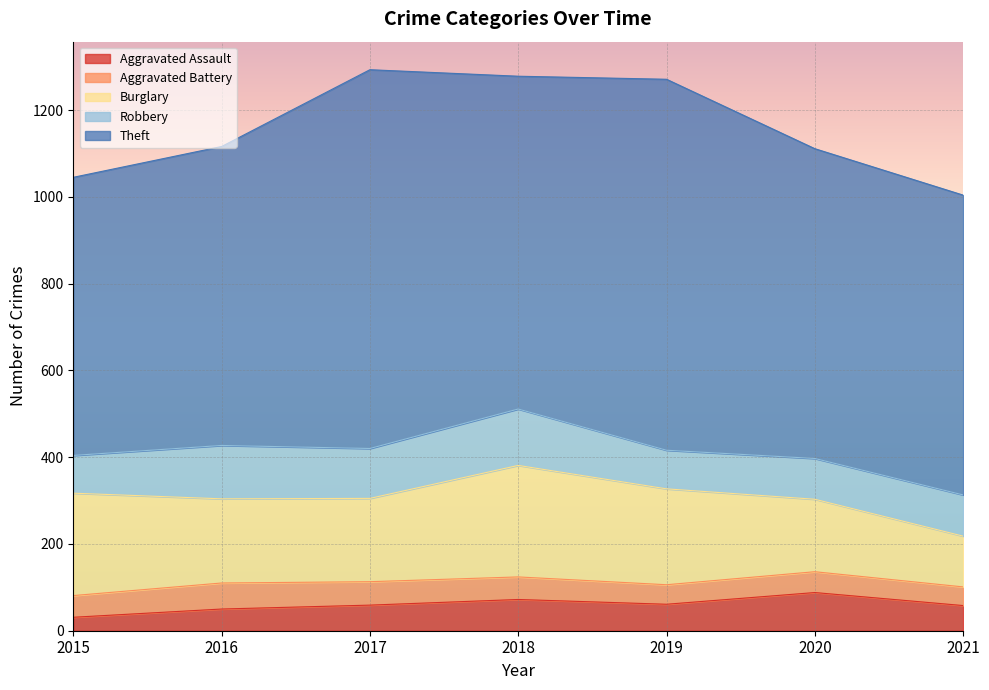

How many lines are shown in the chart?

5